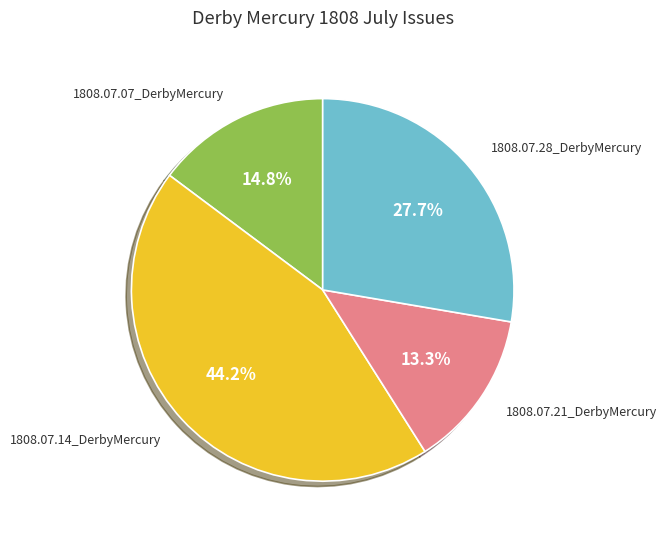

Does any single category account for the majority?

No